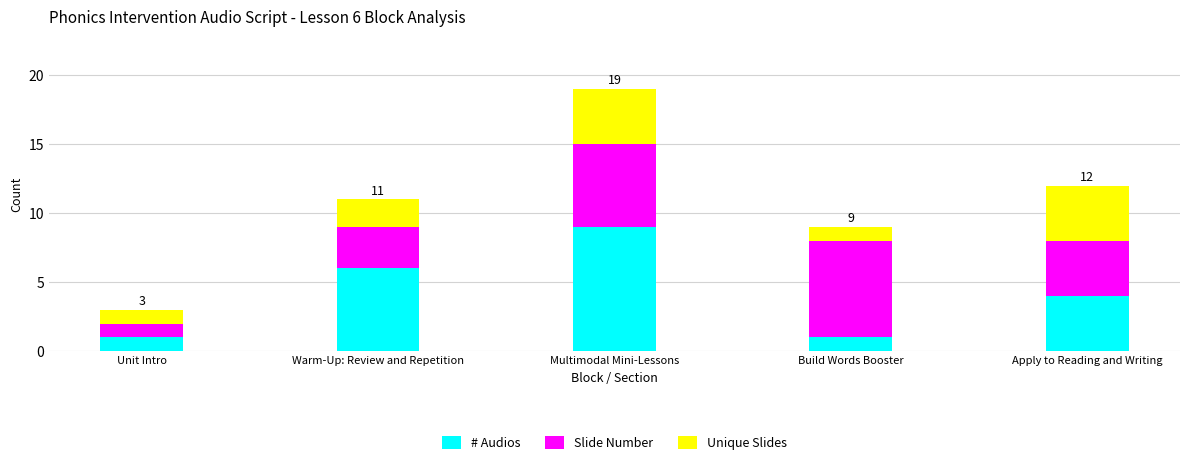

What is the minimum value for # Audios?

1